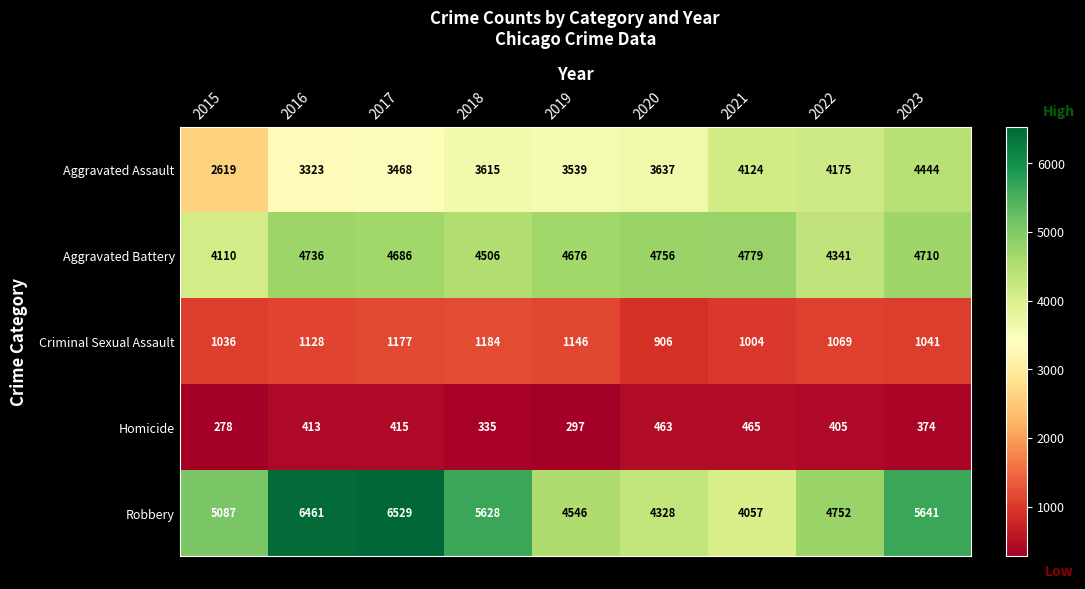

Which series has the largest range (max minus min)?

Robbery